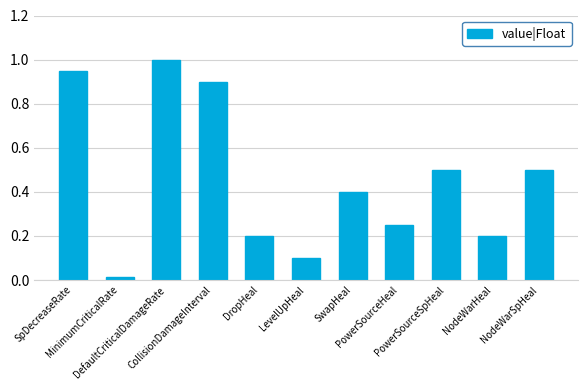

What is the sum of all values?

5.0